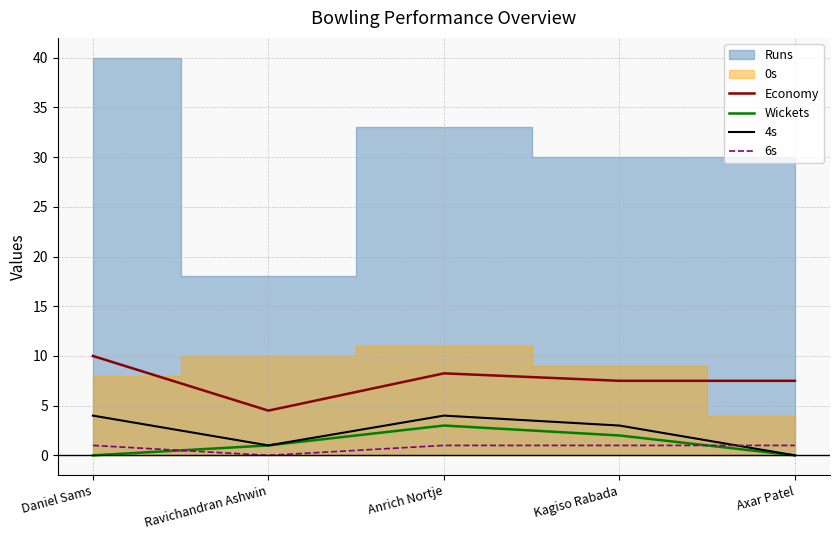

True or false: Economy and Wickets intersect in this chart.

False